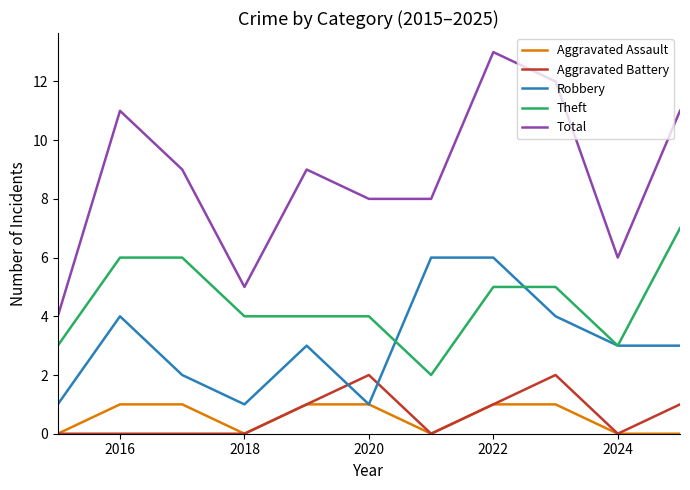

True or false: Total and Aggravated Assault cross at least once.

False